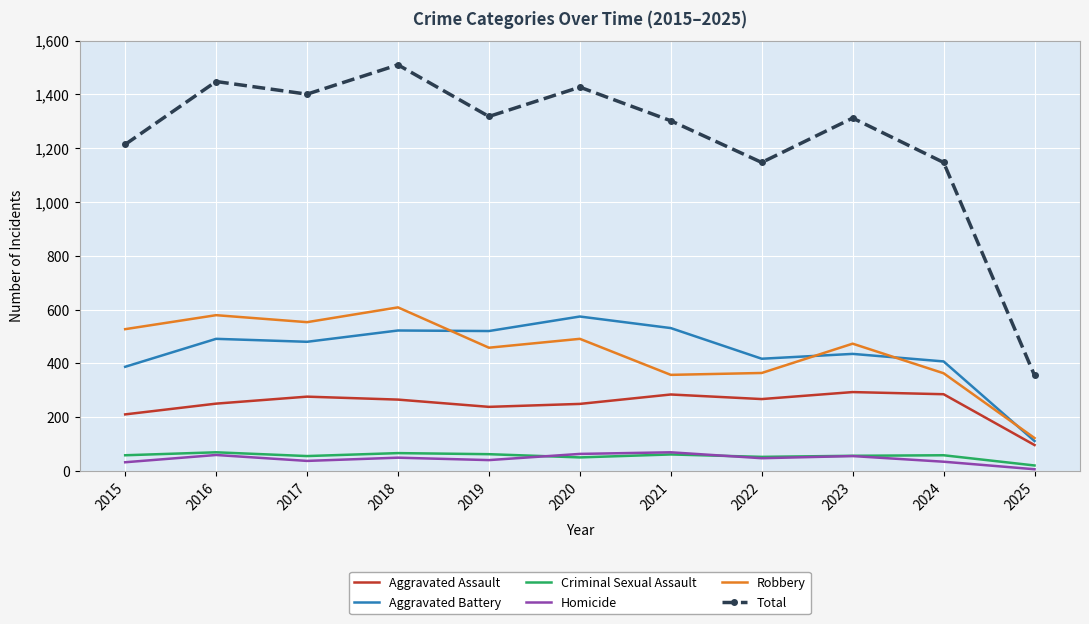

What value does the Robbery series have at 2023?

473